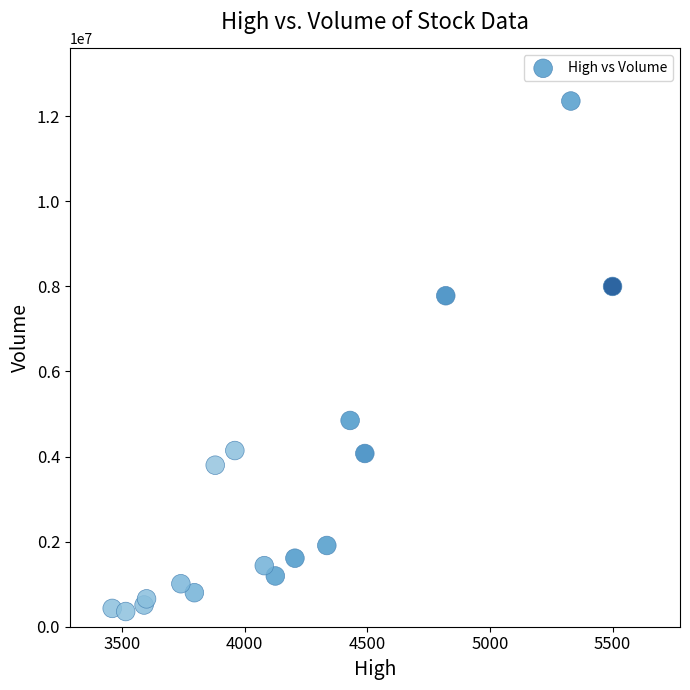

What is the range of Y values (max minus min)?

12000642